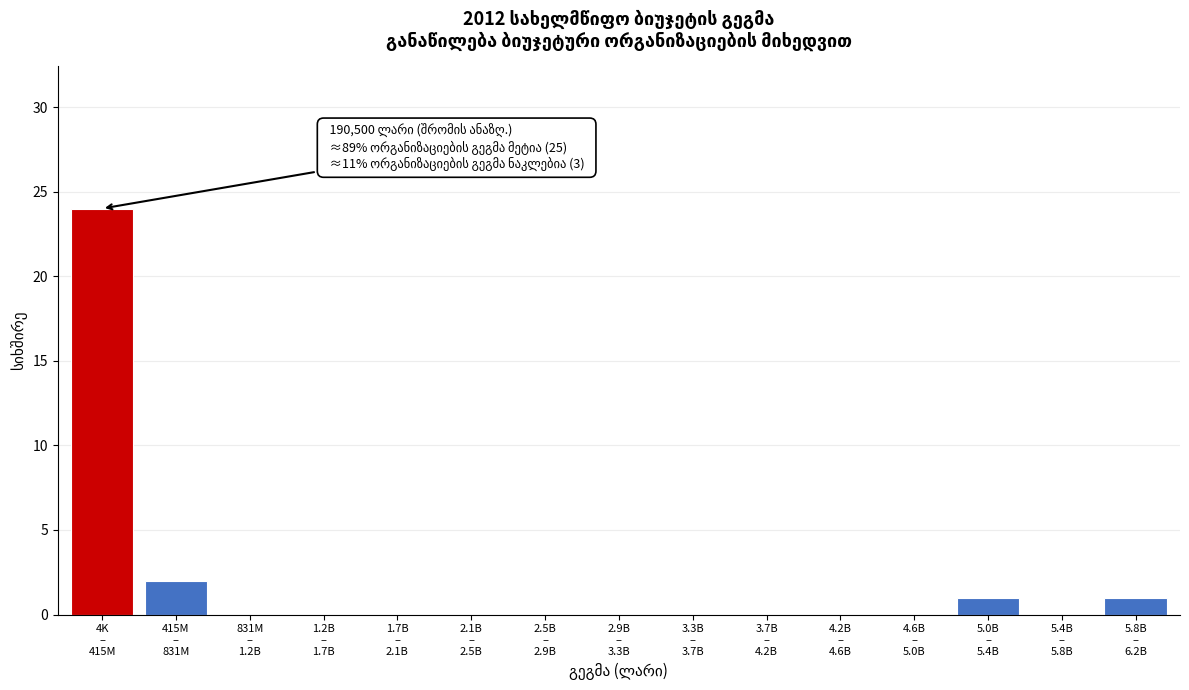

What is the maximum value shown in the chart?

24